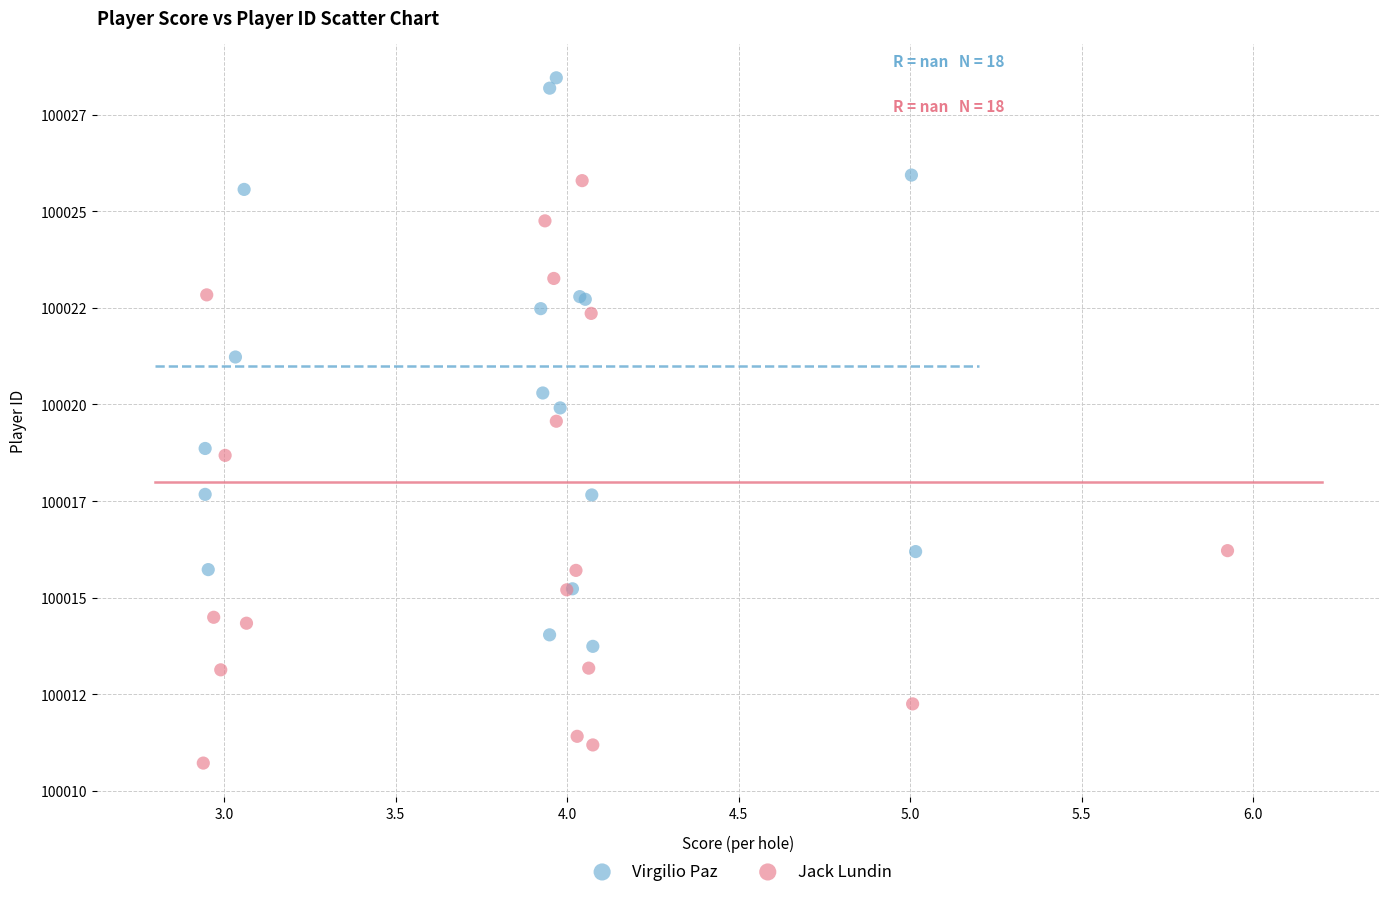

What are all the series names shown in the legend?

Virgilio Paz, Jack Lundin